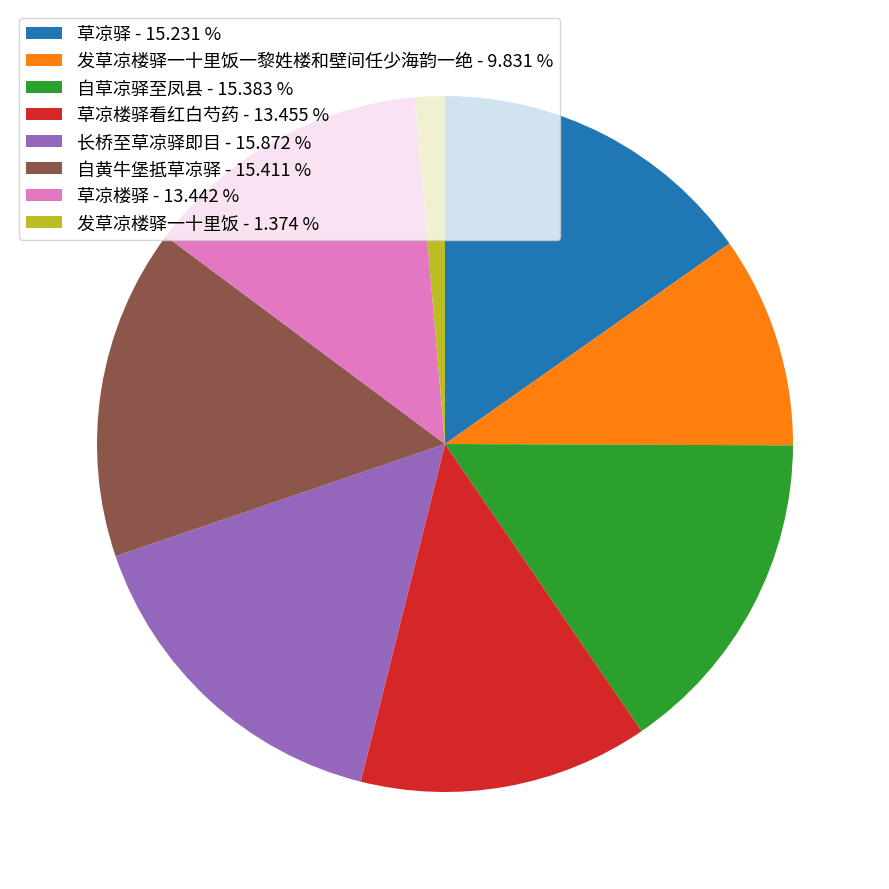

Which slice is the smallest?

发草凉楼驿一十里饭 - 1.374 %